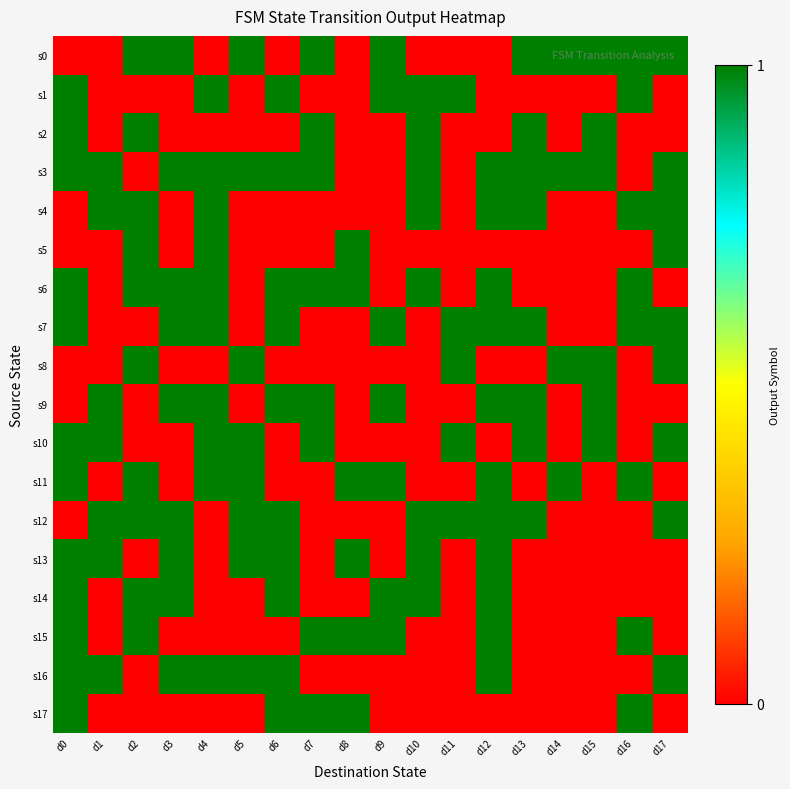

Which series has the largest total across all categories?

s3